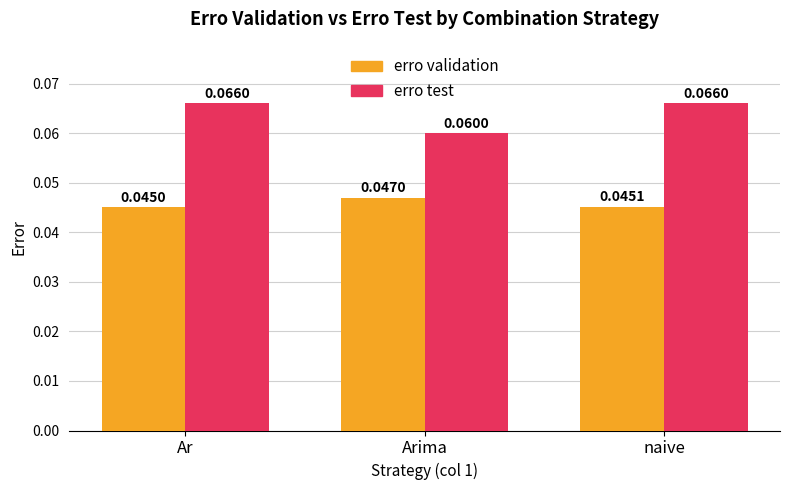

Which category has the lowest value in the erro test series?

Arima